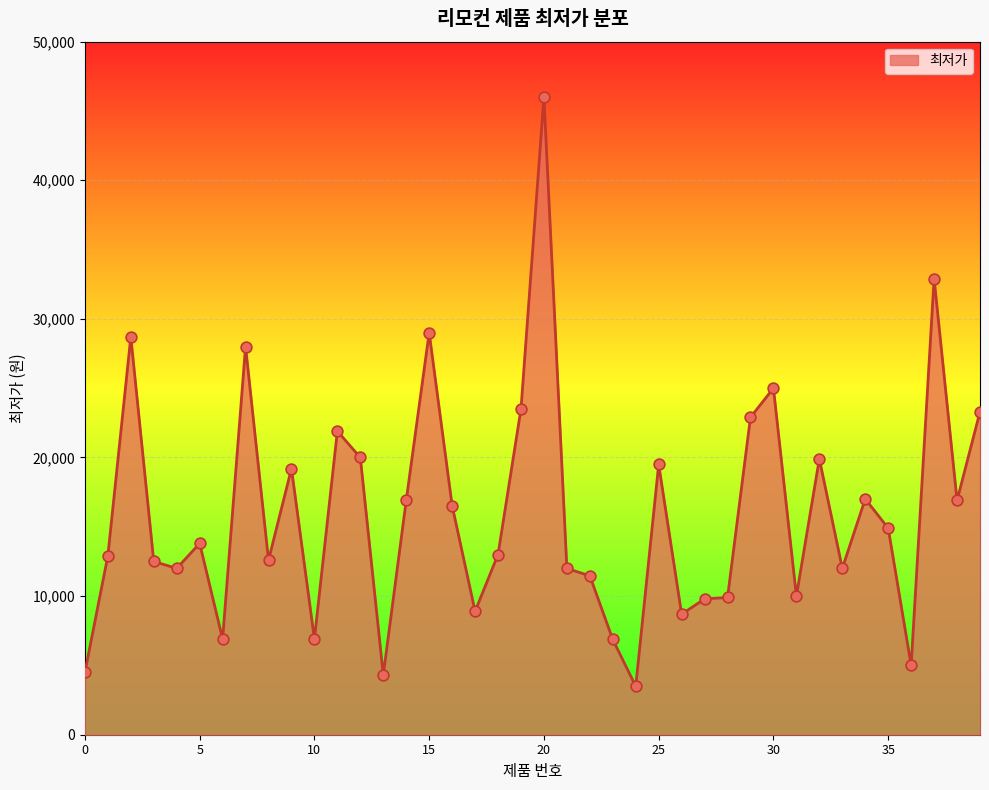

What is the minimum value shown in the chart?

3490